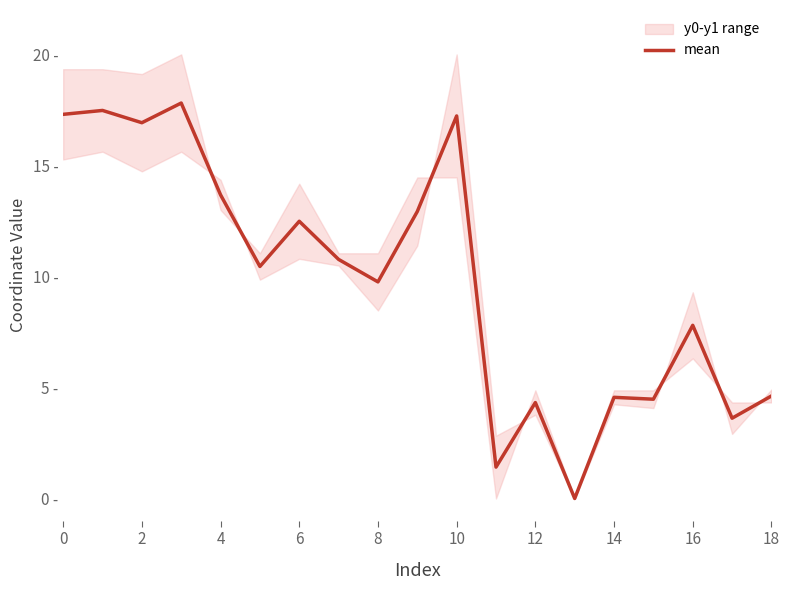

At which category does the chart reach its minimum across all series?

13